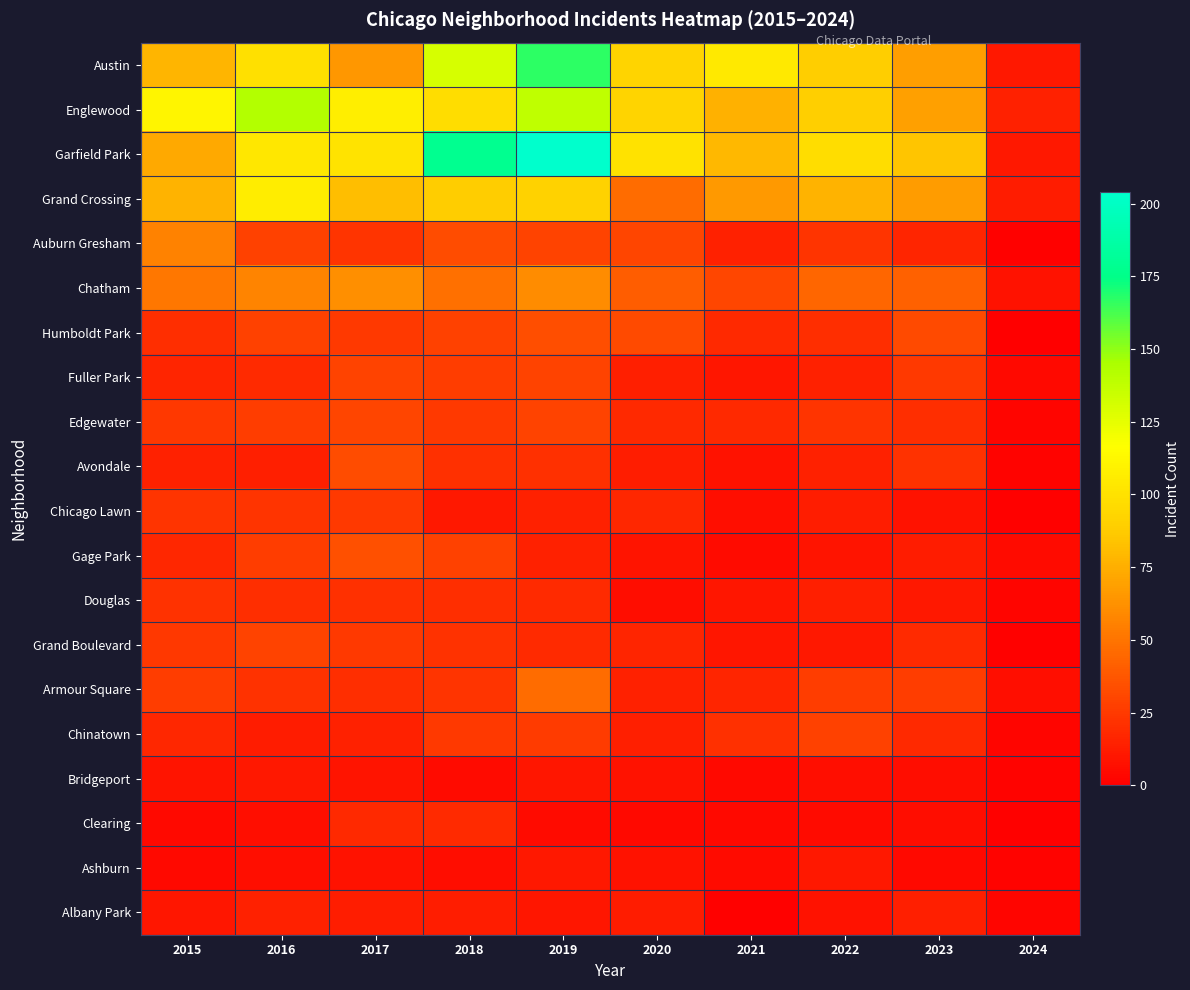

Between 2021 and 2023, which is larger?

2021